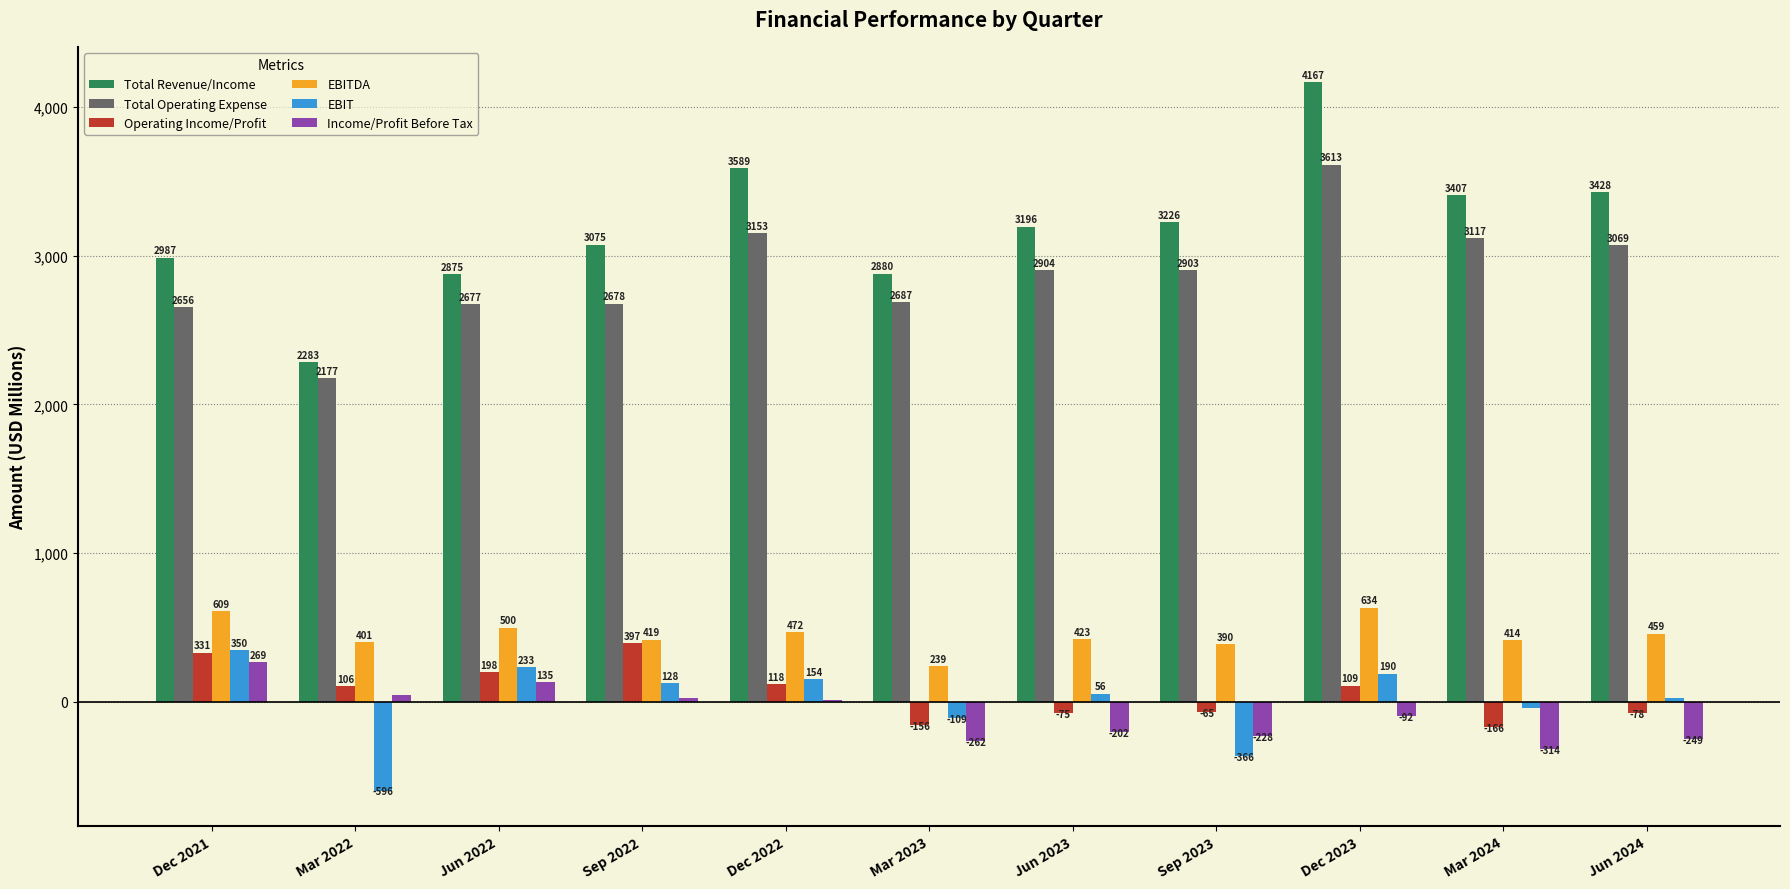

How many data points does each series have?

11